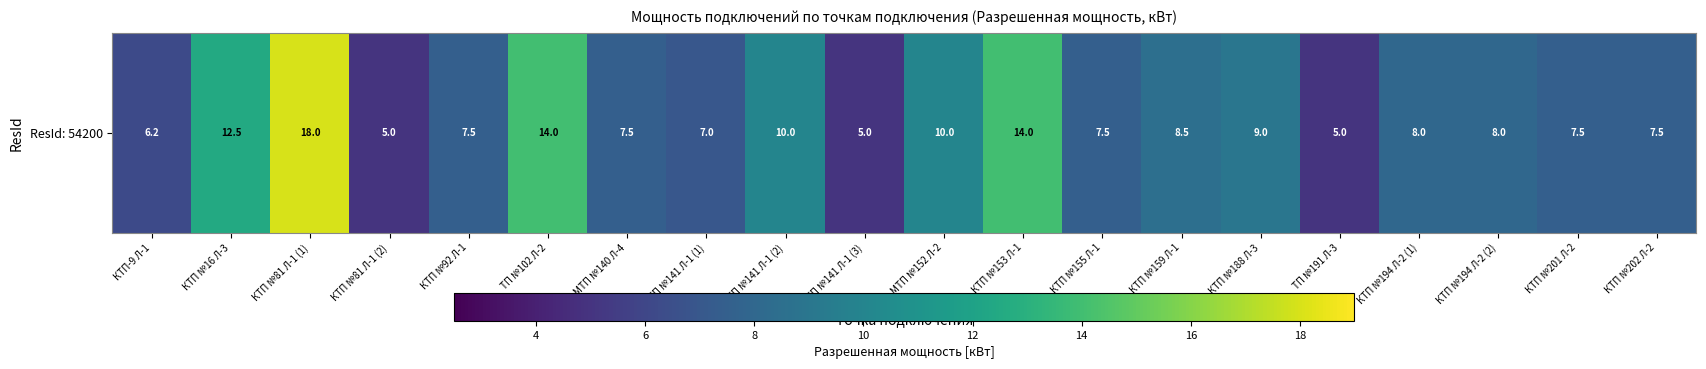

Which has a higher value, МТП №140 Л-4 or МТП №141 Л-1 (2)?

МТП №141 Л-1 (2)